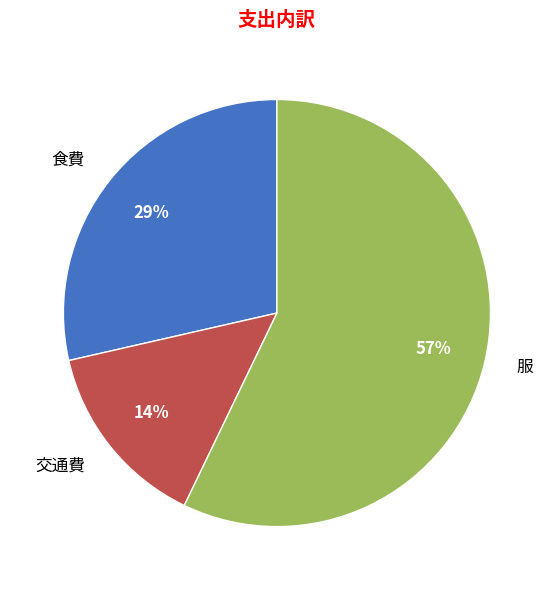

How many slices are in this pie chart?

3